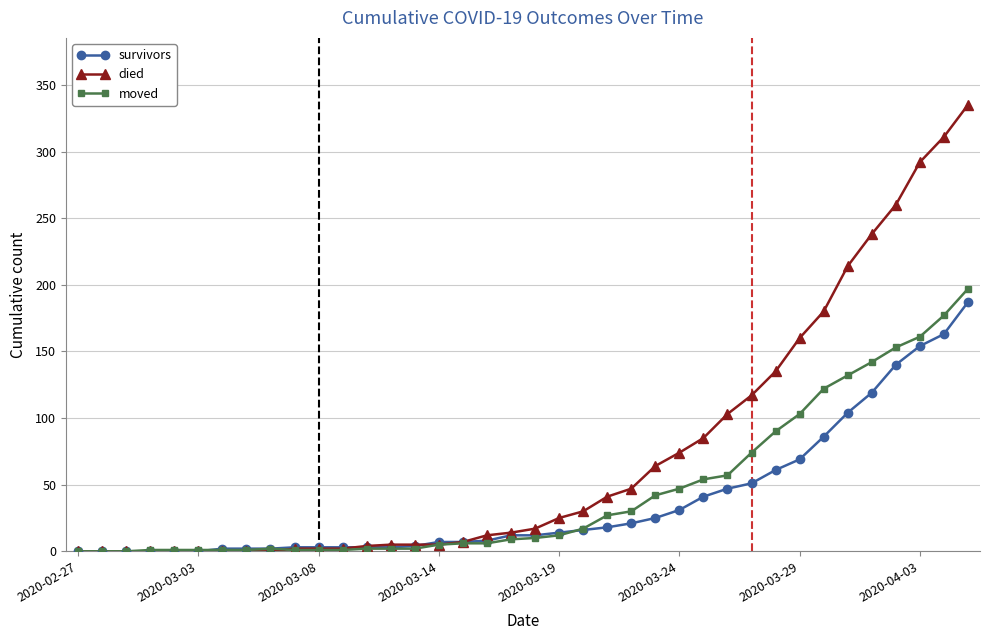

What is the maximum value shown in the chart?

335